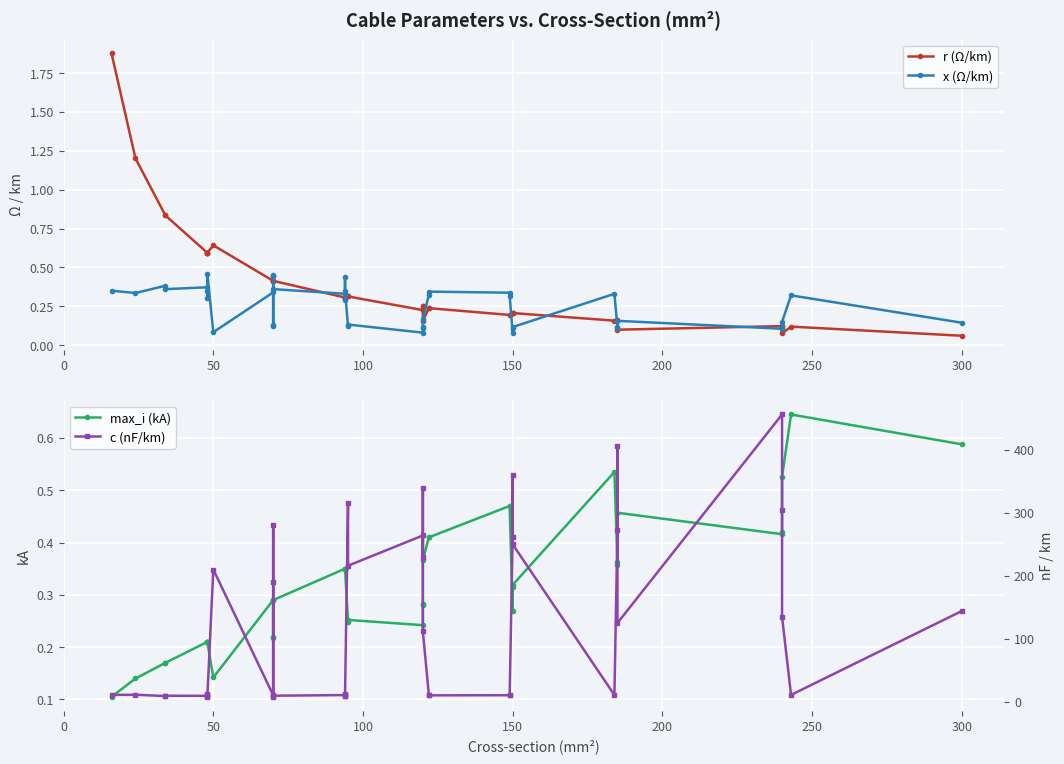

How many lines are shown in the chart?

4